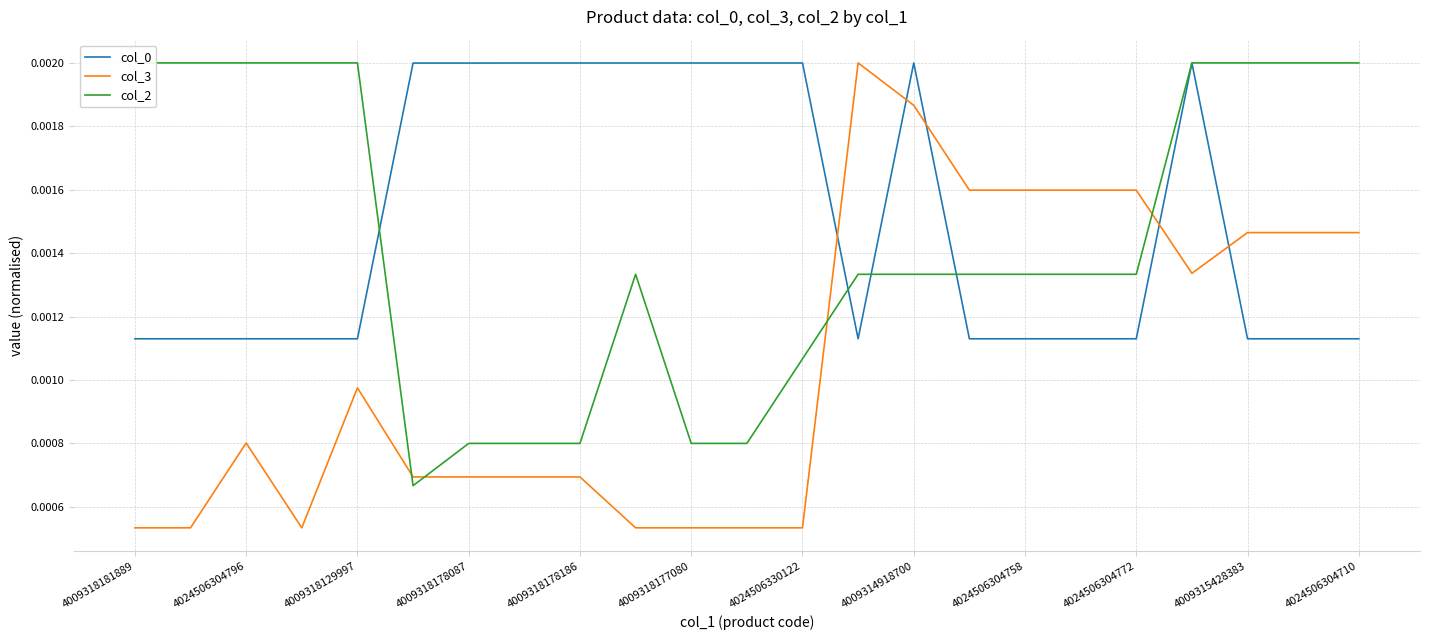

How many col_0 values are between 0 and 1?

23